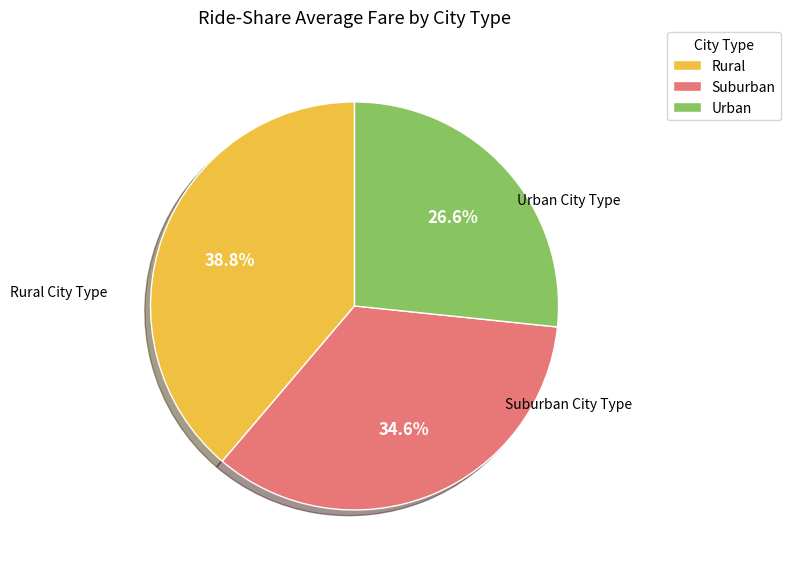

How many segments does this pie chart have?

3